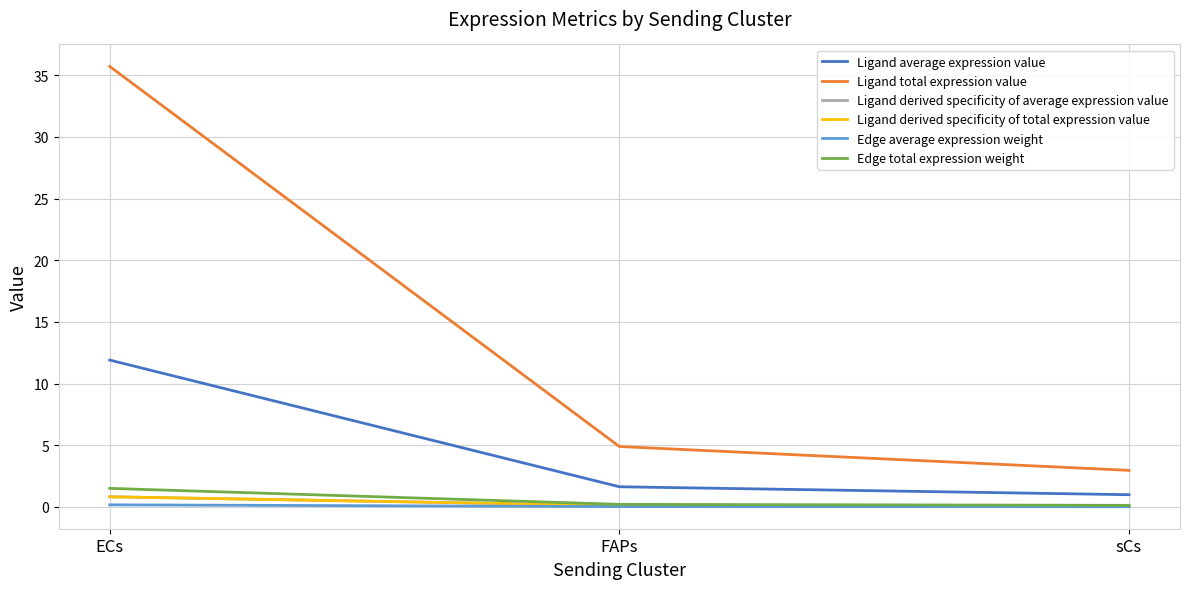

The value of Ligand total expression value at ECs is 35.7. True or false?

True